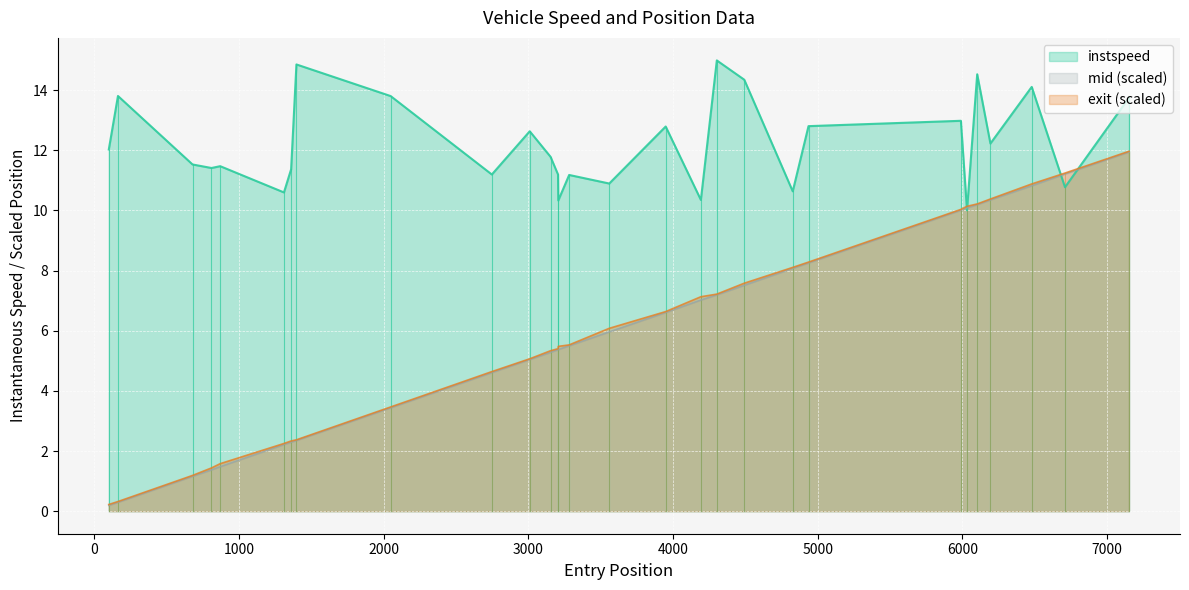

What is the minimum value for exit?

0.2